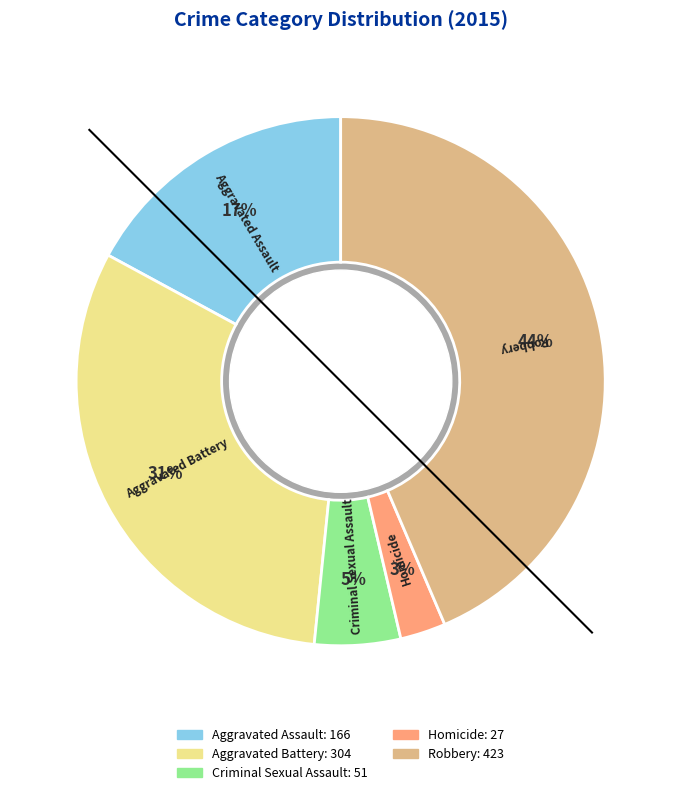

What portion of the pie excludes Homicide?

97.2%